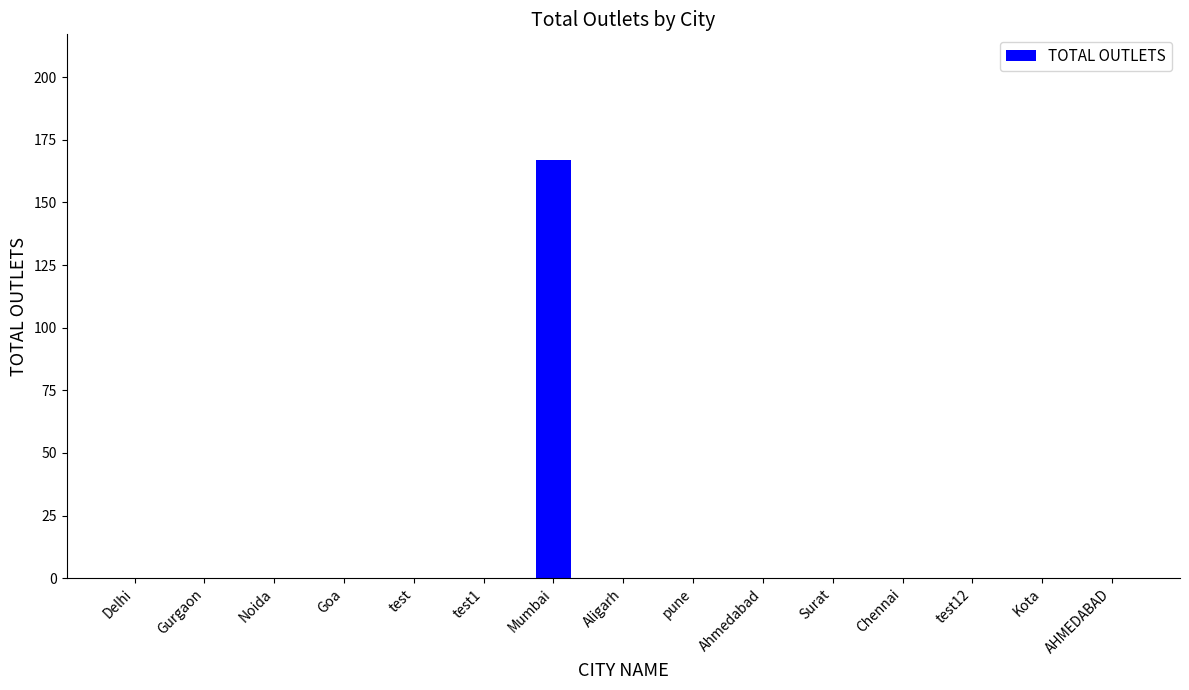

Are the bars horizontal?

No